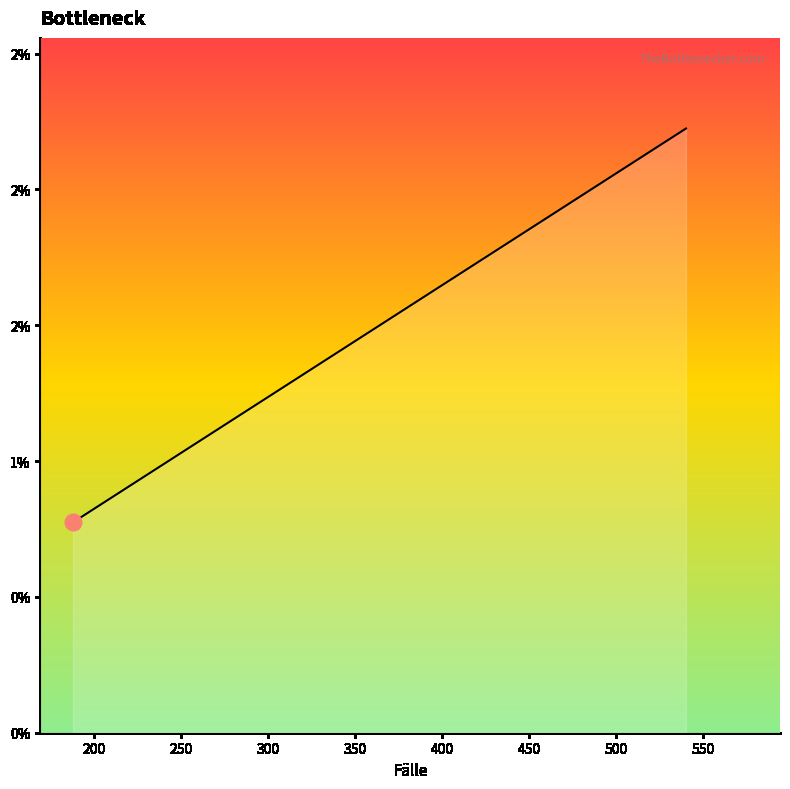

Does the chart display data point markers on the line(s)?

No